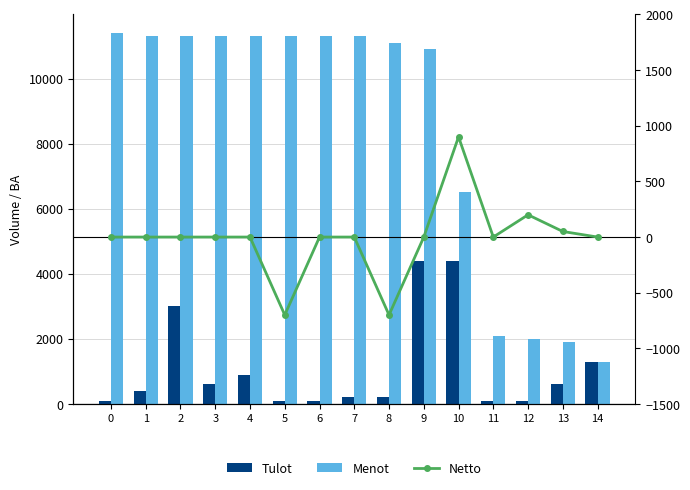

What is the smallest value displayed?

-700